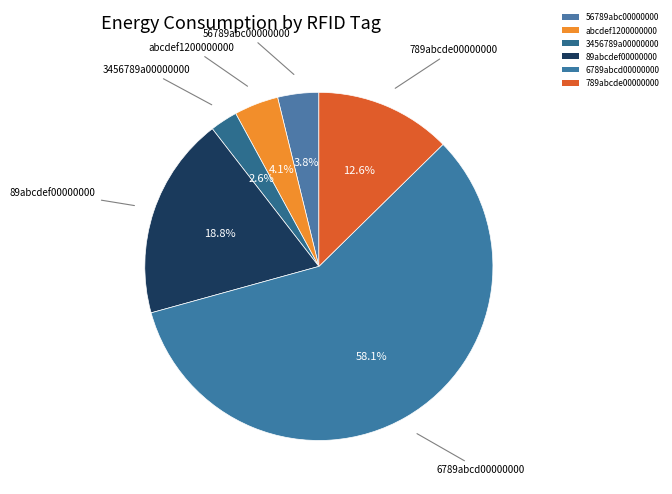

The 3456789a00000000 slice represents 3% of the pie. True or false?

True